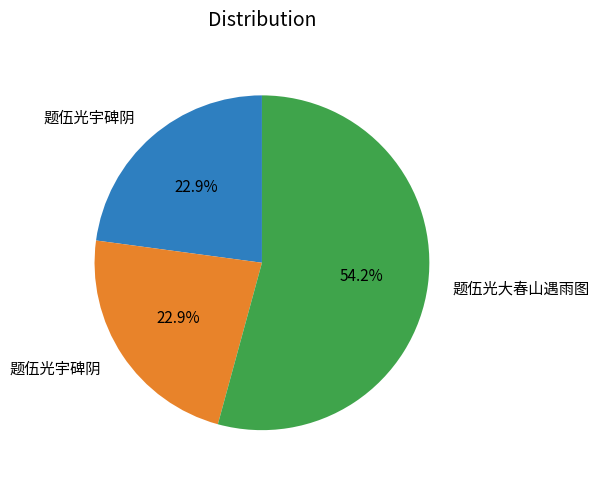

Is there a majority slice in this chart?

Yes